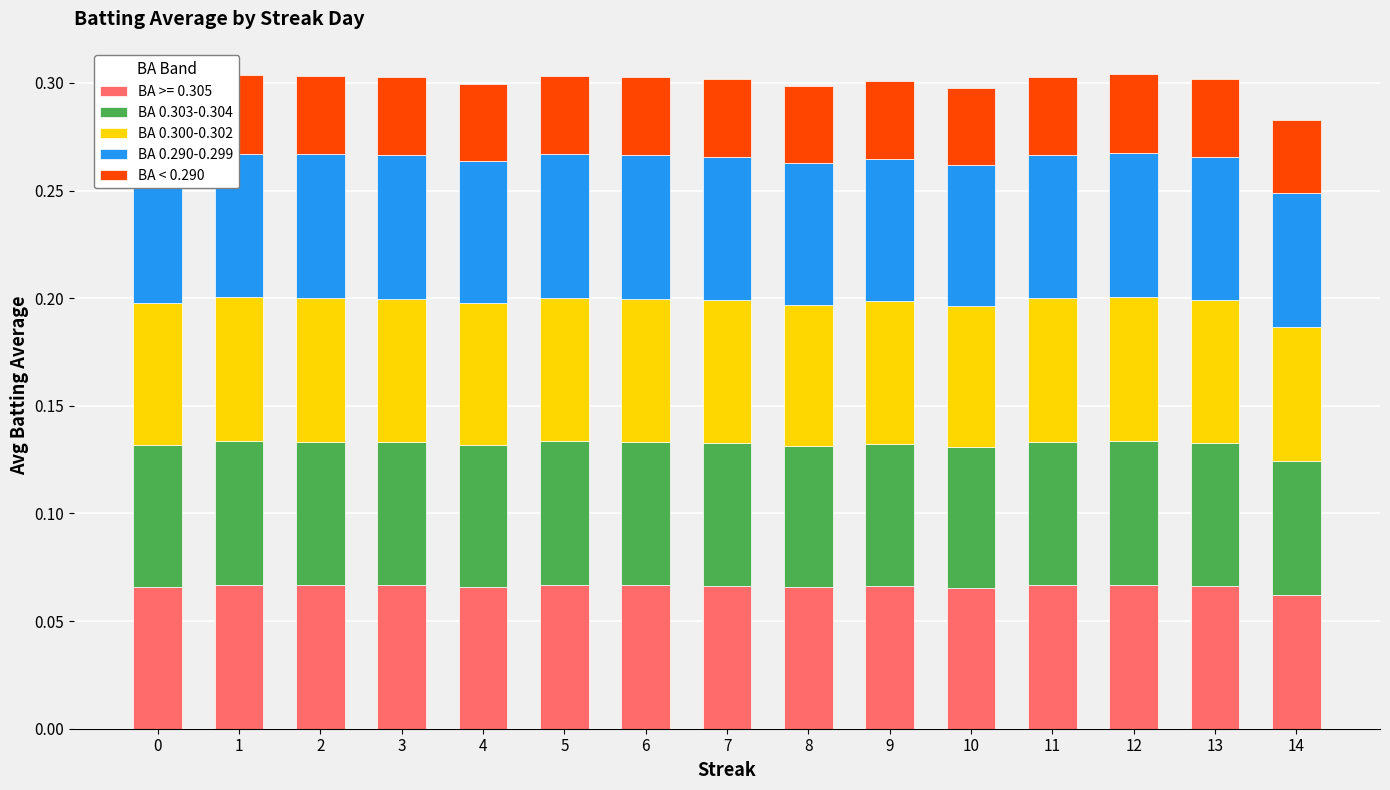

How many data points does each series have?

15